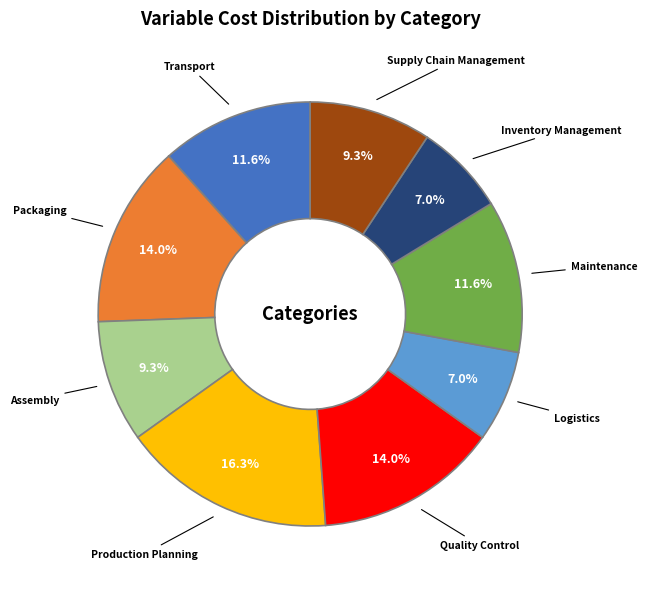

To the nearest percent, what is the average slice percentage?

11%